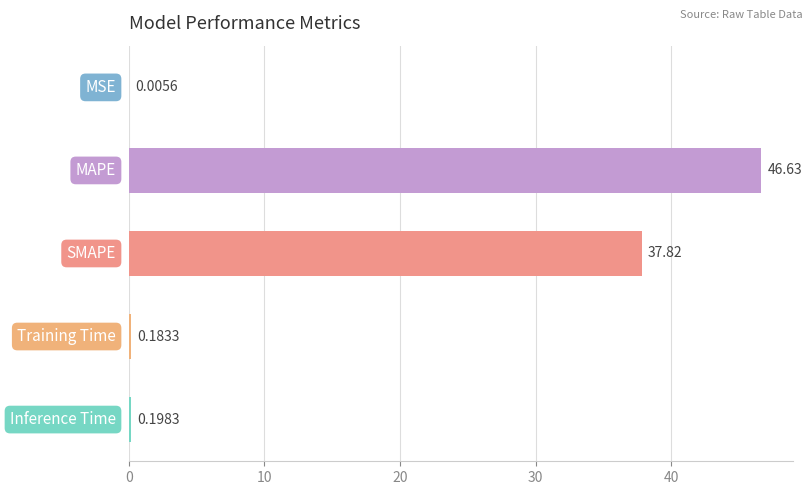

What is the difference between the maximum and minimum values?

46.6